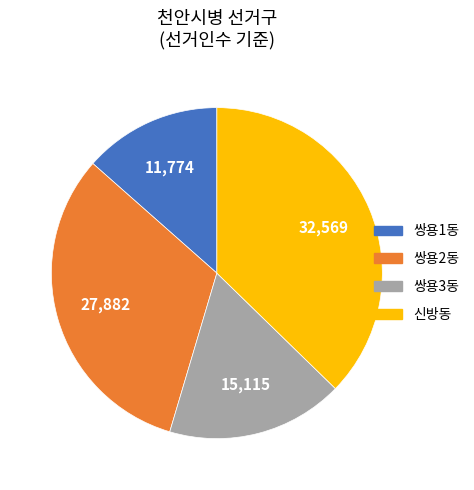

How many segments does this pie chart have?

4